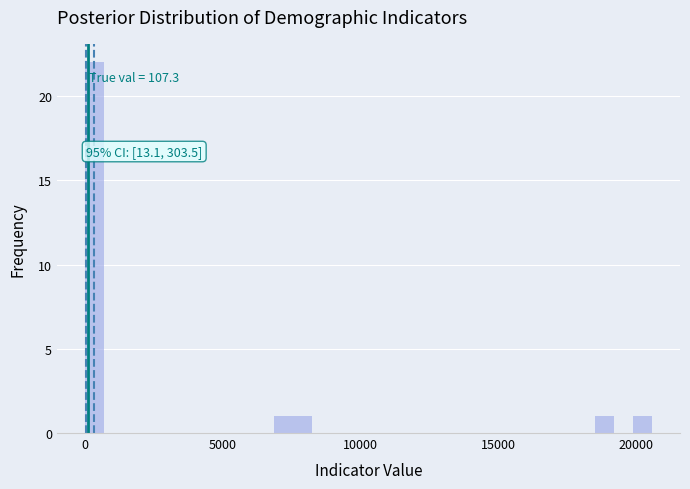

Read against the x-axis, roughly where is the centre of the tallest bar?

500